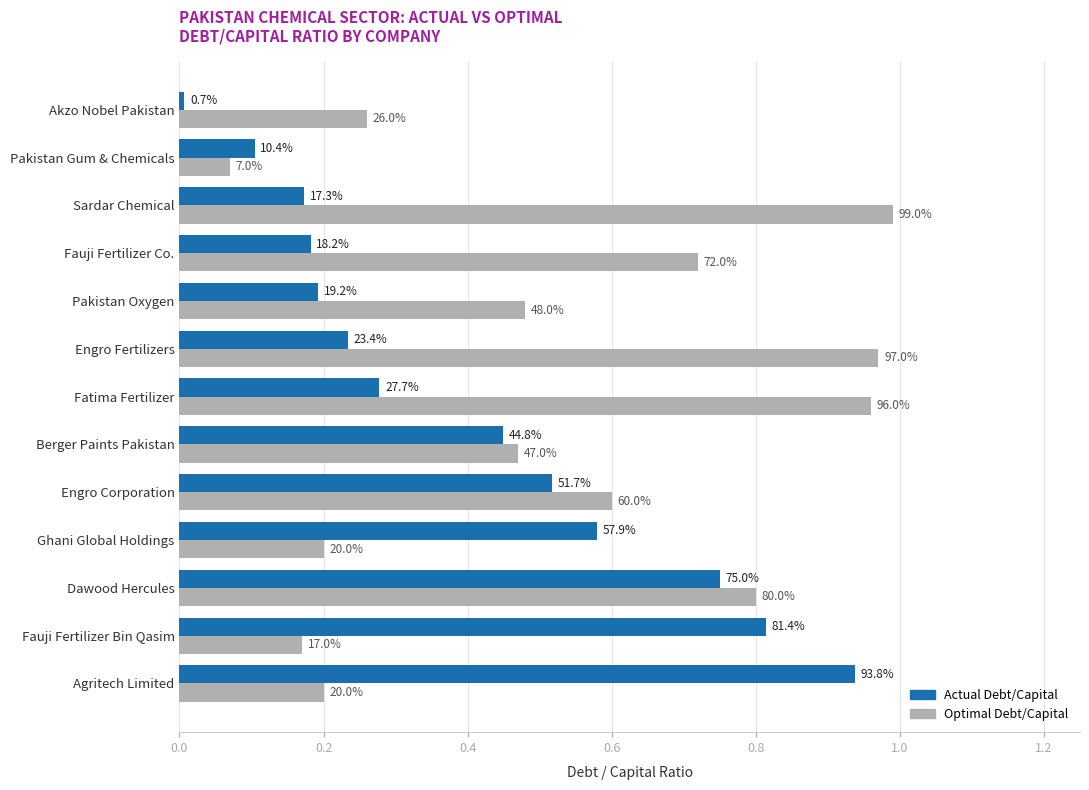

What are all the series names shown in the legend?

Actual Debt/Capital, Optimal Debt/Capital